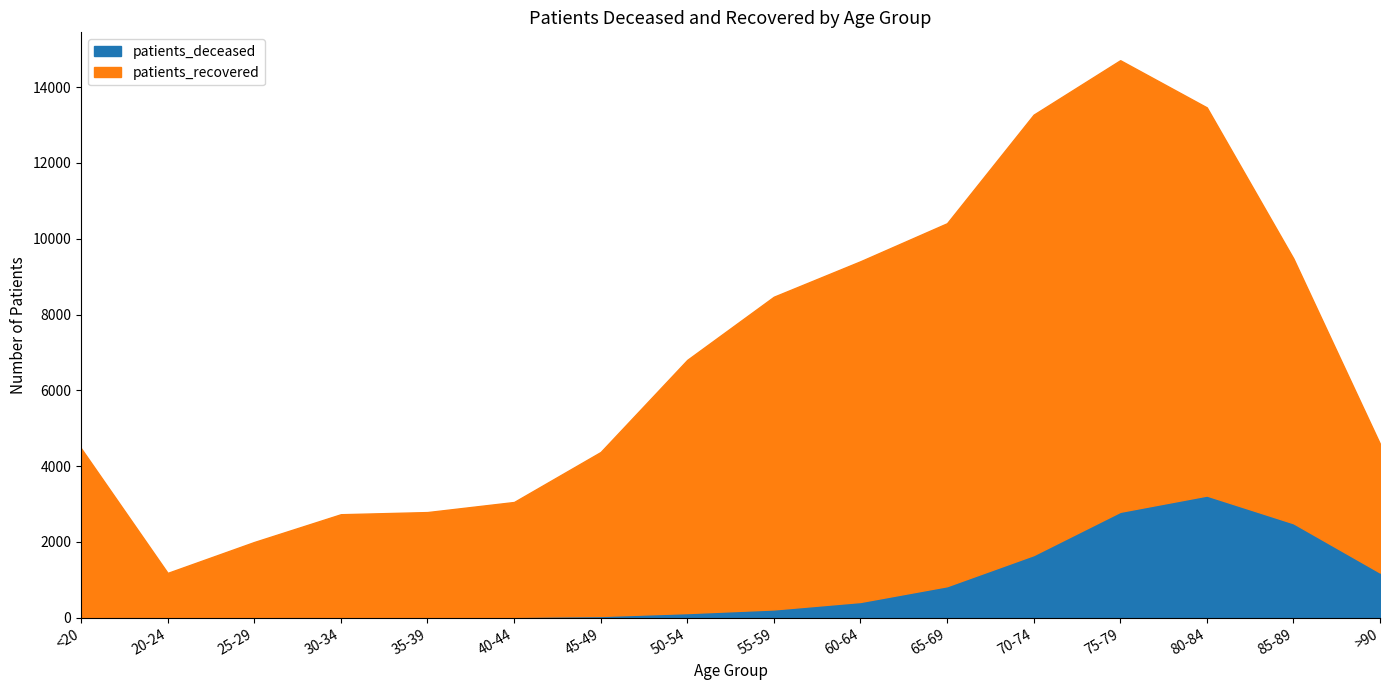

Is the value of patients_recovered at 85-89 greater than the value of patients_deceased at 25-29?

Yes